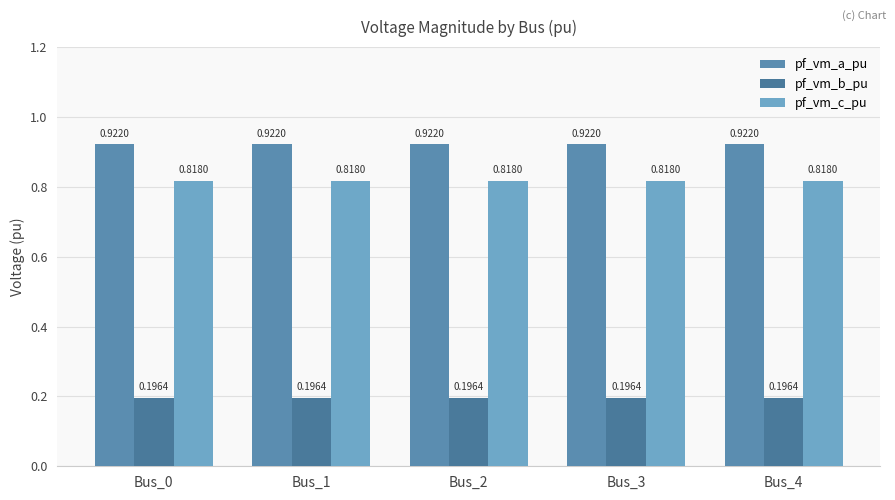

Is it true that pf_vm_c_pu equals 1.4 at Bus_3?

False